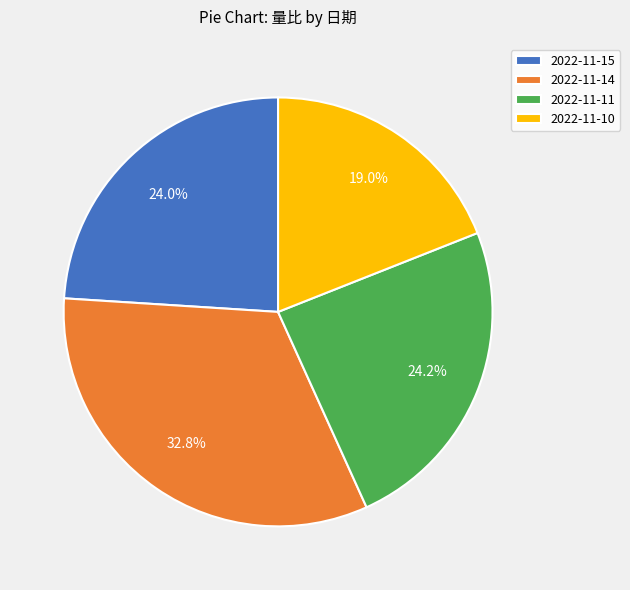

To the nearest percent, what percentage of the pie is 2022-11-15?

24%